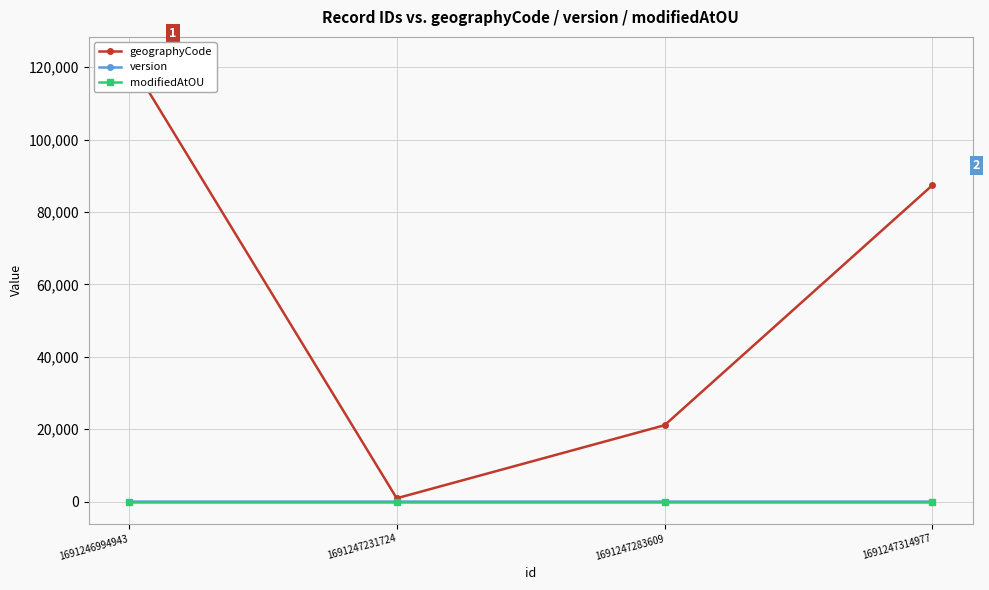

Count the number of data series in this chart.

3